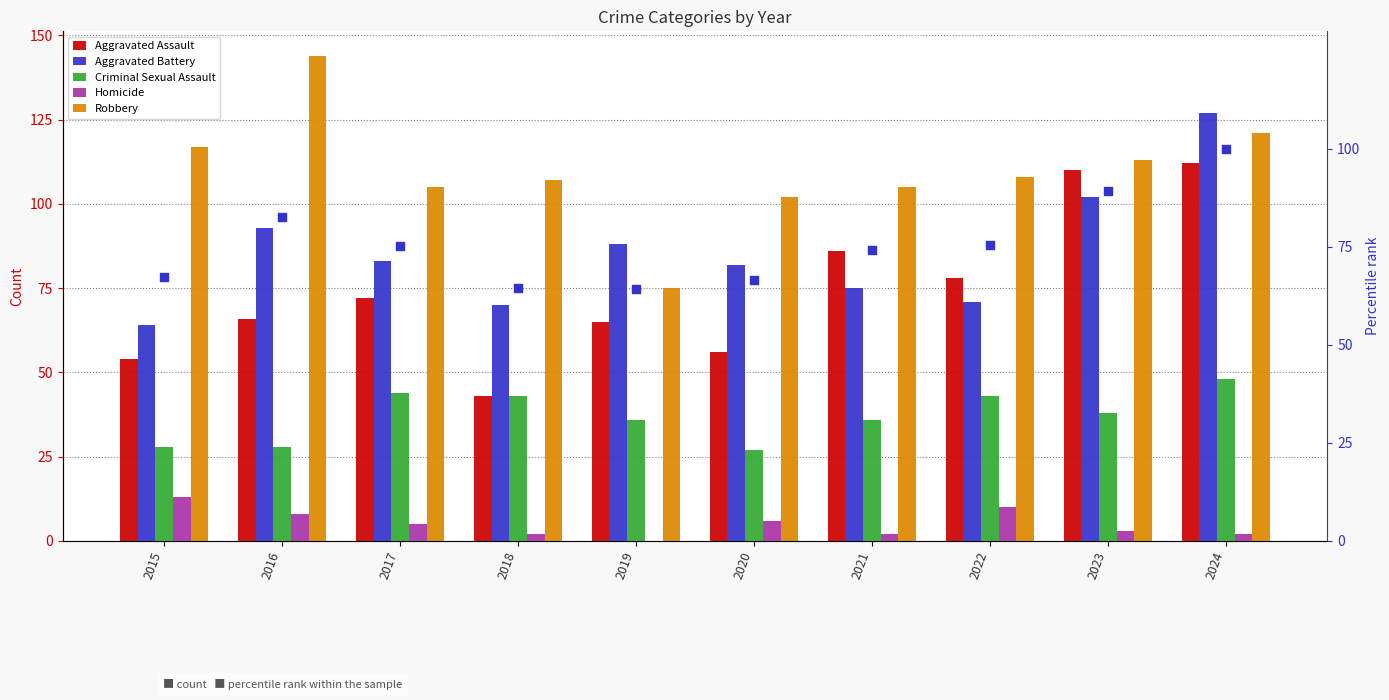

What is the total value across all series at 2016?

421.7